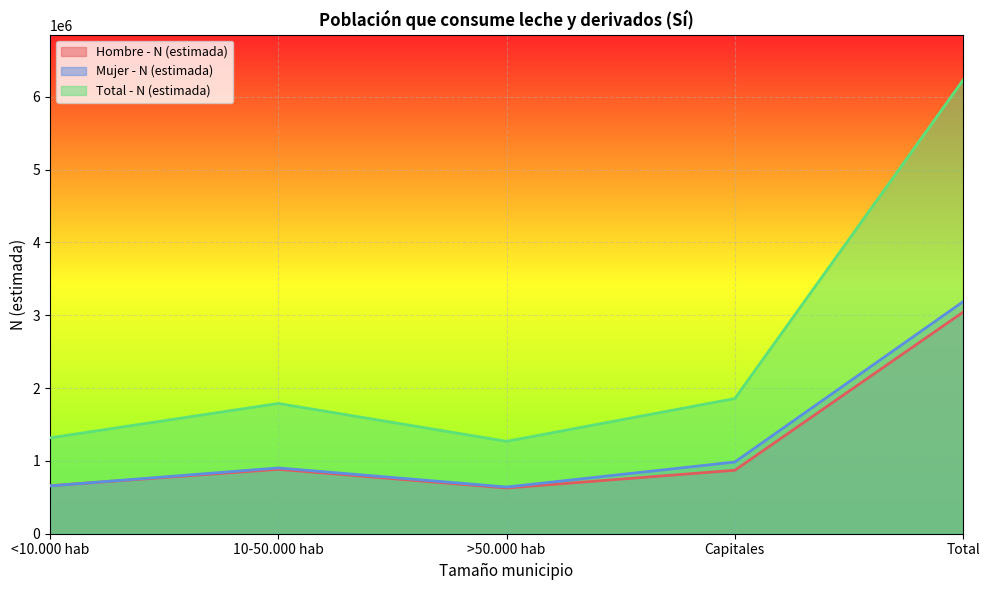

Is it true that Total - N (estimada) equals 683408 at <10.000 hab?

False